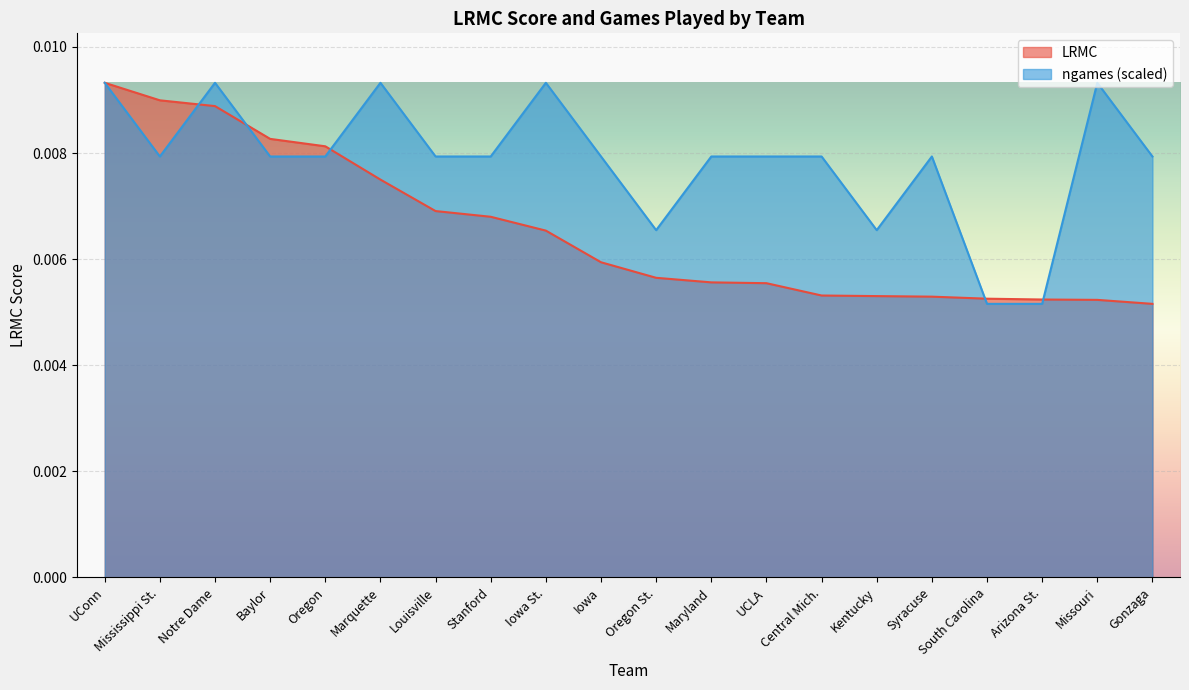

True or false: ngames has more than 2 points higher than both neighbors.

True